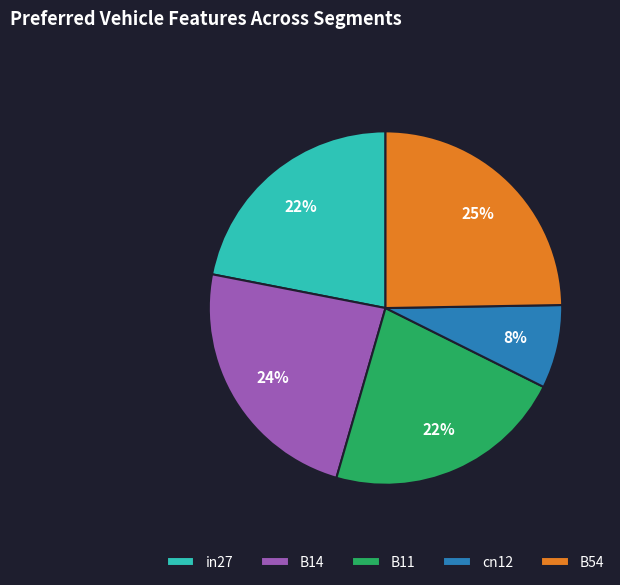

To the nearest percent, what percentage of the pie is B54?

25%